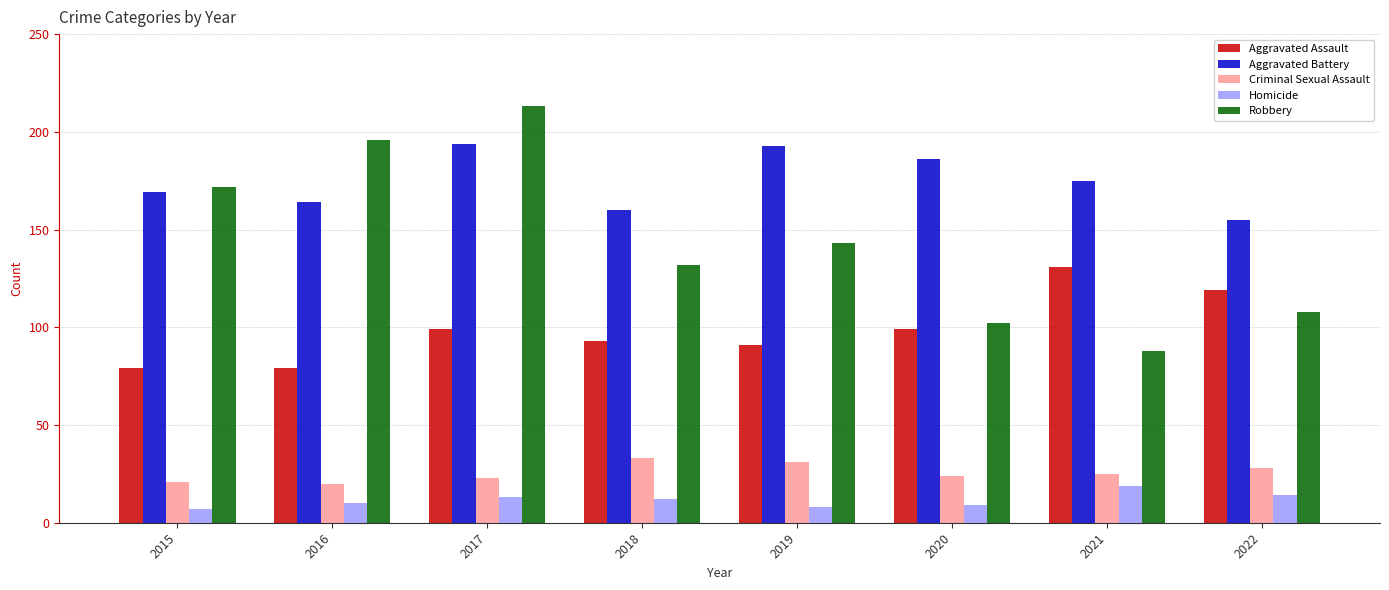

At how many categories does at least one series exceed 41?

8